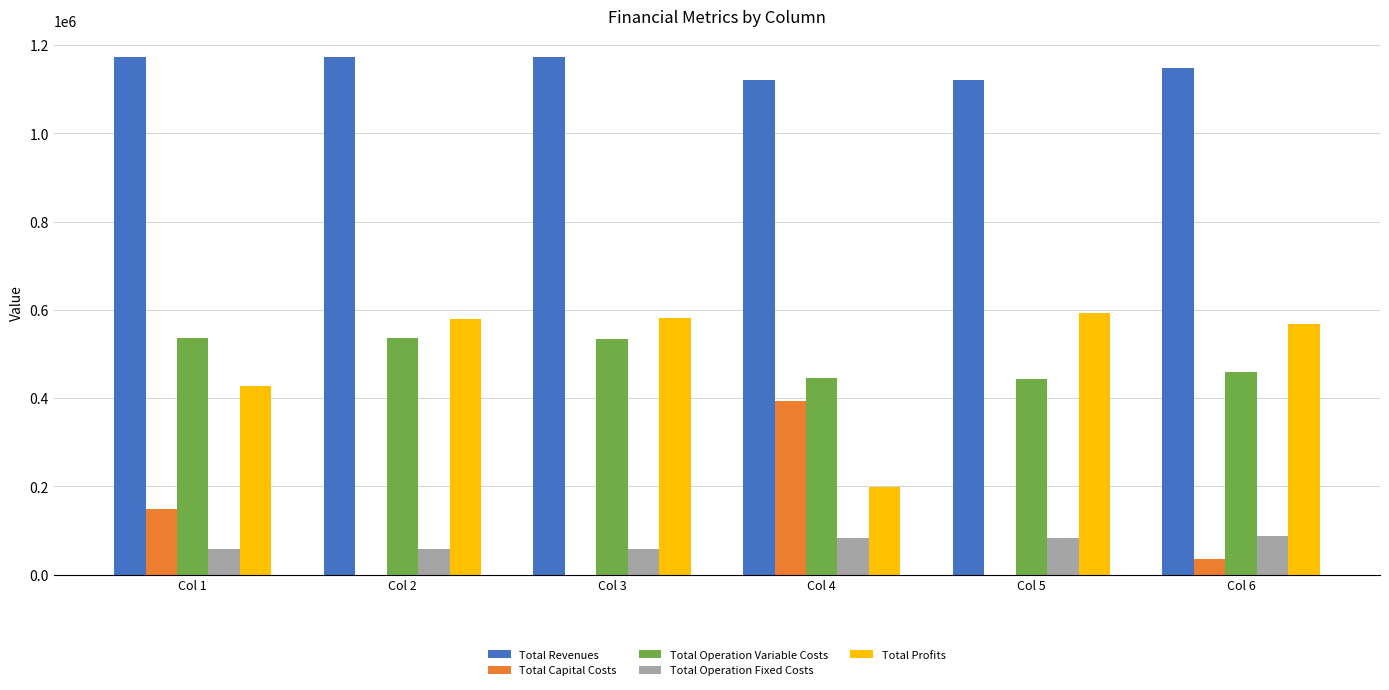

The value of Total Profits at Col 1 is 428400.7. True or false?

True